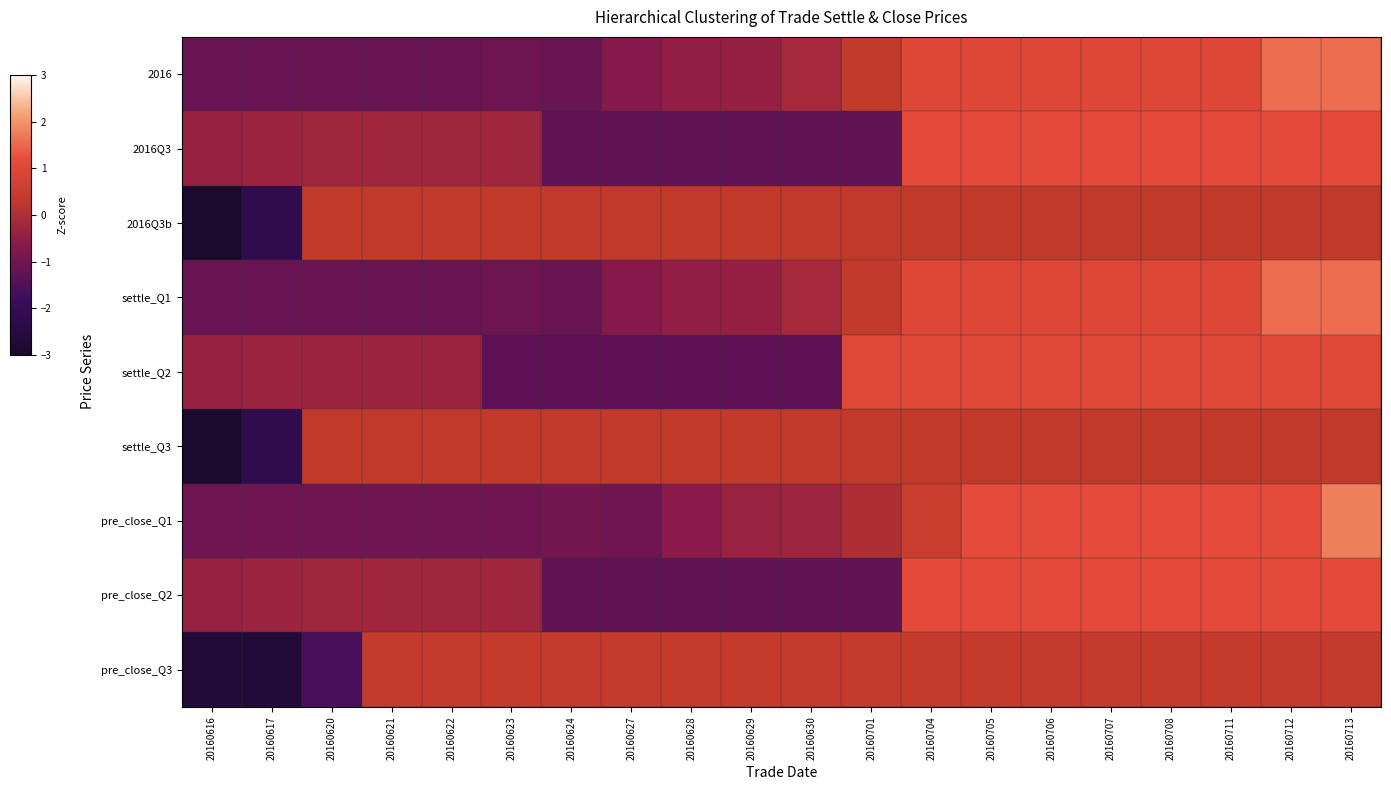

Reading left to right, extract all data points from this chart.

2016: 20160616=-1.1	20160617=-1.1	20160620=-1.1	20160621=-1.1	20160622=-1.1	20160623=-1.0	20160624=-1.1	20160627=-0.7	20160628=-0.5	20160629=-0.4	20160630=-0.1	20160701=0.4	20160704=1.0	20160705=1.0	20160706=1.0	20160707=1.0	20160708=1.0	20160711=1.0	20160712=1.6	20160713=1.6
2016Q3: 20160616=-0.4	20160617=-0.3	20160620=-0.2	20160621=-0.2	20160622=-0.2	20160623=-0.2	20160624=-1.2	20160627=-1.2	20160628=-1.2	20160629=-1.2	20160630=-1.2	20160701=-1.2	20160704=1.1	20160705=1.1	20160706=1.1	20160707=1.1	20160708=1.1	20160711=1.1	20160712=1.1	20160713=1.1
2016Q3b: 20160616=-3.6	20160617=-2.2	20160620=0.3	20160621=0.3	20160622=0.3	20160623=0.3	20160624=0.3	20160627=0.3	20160628=0.3	20160629=0.3	20160630=0.3	20160701=0.3	20160704=0.3	20160705=0.3	20160706=0.3	20160707=0.3	20160708=0.3	20160711=0.3	20160712=0.3	20160713=0.3
settle_Q1: 20160616=-1.1	20160617=-1.1	20160620=-1.1	20160621=-1.1	20160622=-1.1	20160623=-1.0	20160624=-1.1	20160627=-0.7	20160628=-0.5	20160629=-0.4	20160630=-0.1	20160701=0.4	20160704=1.0	20160705=1.0	20160706=1.0	20160707=1.0	20160708=1.0	20160711=1.0	20160712=1.6	20160713=1.6
settle_Q2: 20160616=-0.4	20160617=-0.3	20160620=-0.3	20160621=-0.3	20160622=-0.3	20160623=-1.3	20160624=-1.3	20160627=-1.3	20160628=-1.3	20160629=-1.3	20160630=-1.3	20160701=1.0	20160704=1.0	20160705=1.0	20160706=1.0	20160707=1.0	20160708=1.0	20160711=1.0	20160712=1.0	20160713=1.0
settle_Q3: 20160616=-3.6	20160617=-2.2	20160620=0.3	20160621=0.3	20160622=0.3	20160623=0.3	20160624=0.3	20160627=0.3	20160628=0.3	20160629=0.3	20160630=0.3	20160701=0.3	20160704=0.3	20160705=0.3	20160706=0.3	20160707=0.3	20160708=0.3	20160711=0.3	20160712=0.3	20160713=0.3
pre_close_Q1: 20160616=-1.0	20160617=-1.0	20160620=-1.0	20160621=-1.0	20160622=-1.0	20160623=-1.0	20160624=-1.0	20160627=-1.0	20160628=-0.6	20160629=-0.3	20160630=-0.3	20160701=-0.0	20160704=0.5	20160705=1.2	20160706=1.2	20160707=1.2	20160708=1.2	20160711=1.2	20160712=1.2	20160713=1.8
pre_close_Q2: 20160616=-0.4	20160617=-0.3	20160620=-0.2	20160621=-0.2	20160622=-0.2	20160623=-0.2	20160624=-1.2	20160627=-1.2	20160628=-1.2	20160629=-1.2	20160630=-1.2	20160701=-1.2	20160704=1.1	20160705=1.1	20160706=1.1	20160707=1.1	20160708=1.1	20160711=1.1	20160712=1.1	20160713=1.1
pre_close_Q3: 20160616=-2.7	20160617=-2.7	20160620=-1.6	20160621=0.4	20160622=0.4	20160623=0.4	20160624=0.4	20160627=0.4	20160628=0.4	20160629=0.4	20160630=0.4	20160701=0.4	20160704=0.4	20160705=0.4	20160706=0.4	20160707=0.4	20160708=0.4	20160711=0.4	20160712=0.4	20160713=0.4